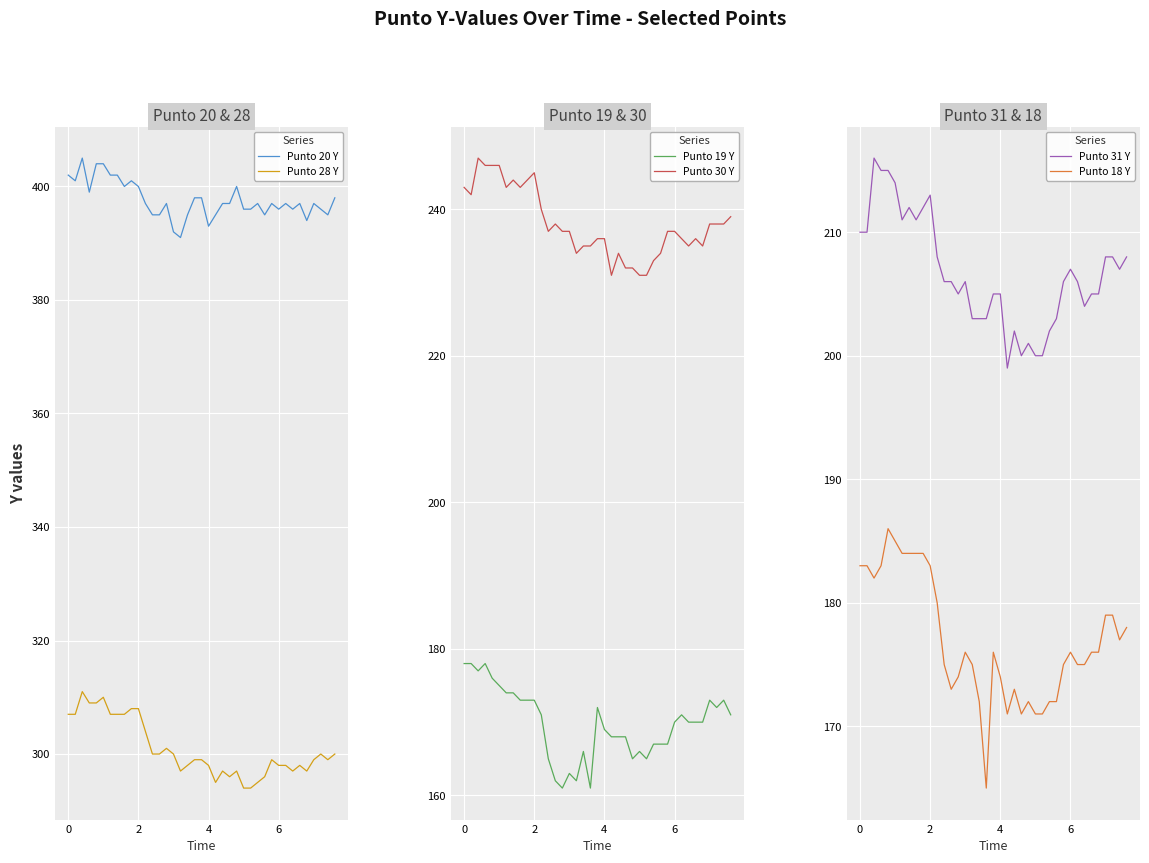

Reading left to right, extract all data points from this chart.

Punto 20 Y: 402	401	405	399	404	404	402	402	400	401	400	397	395	395	397	392	391	395	398	398	393	395	397	397	400	396	396	397	395	397	396	397	396	397	394	397	396	395	398
Punto 28 Y: 307	307	311	309	309	310	307	307	307	308	308	304	300	300	301	300	297	298	299	299	298	295	297	296	297	294	294	295	296	299	298	298	297	298	297	299	300	299	300
Punto 19 Y: 178	178	177	178	176	175	174	174	173	173	173	171	165	162	161	163	162	166	161	172	169	168	168	168	165	166	165	167	167	167	170	171	170	170	170	173	172	173	171
Punto 30 Y: 243	242	247	246	246	246	243	244	243	244	245	240	237	238	237	237	234	235	235	236	236	231	234	232	232	231	231	233	234	237	237	236	235	236	235	238	238	238	239
Punto 31 Y: 210	210	216	215	215	214	211	212	211	212	213	208	206	206	205	206	203	203	203	205	205	199	202	200	201	200	200	202	203	206	207	206	204	205	205	208	208	207	208
Punto 18 Y: 183	183	182	183	186	185	184	184	184	184	183	180	175	173	174	176	175	172	165	176	174	171	173	171	172	171	171	172	172	175	176	175	175	176	176	179	179	177	178